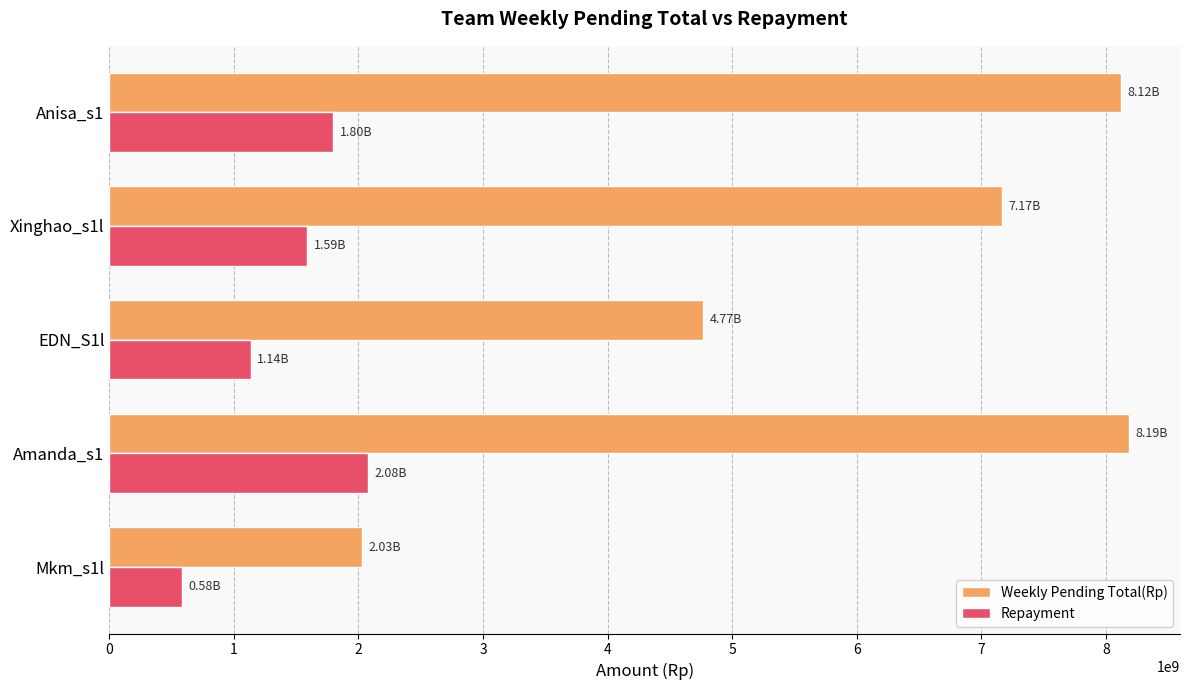

What is the highest value of the Weekly Pending Total(Rp) series?

8186693023